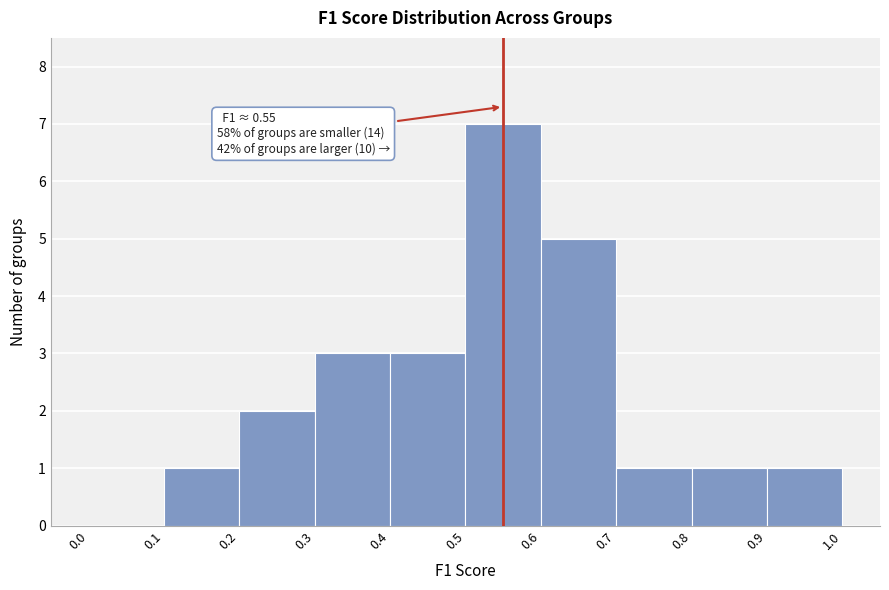

Over which range of the x-axis is the bar tallest?

0.5 to 0.6